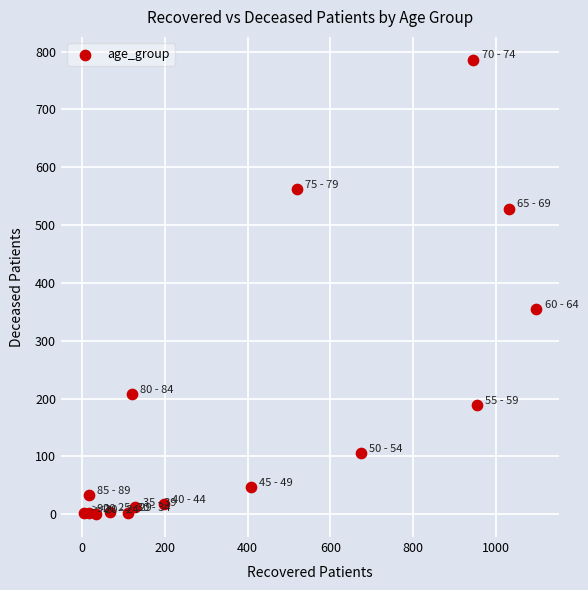

What Y value in the scatter plot is closest to 393?

355